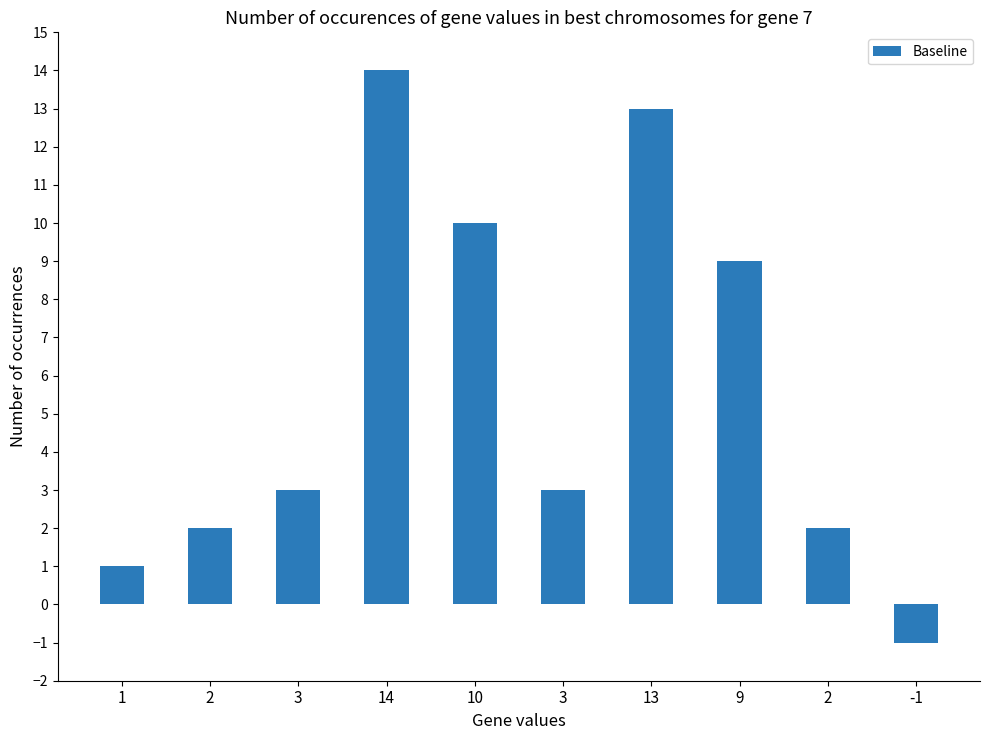

The value at 2 is 2. True or false?

True